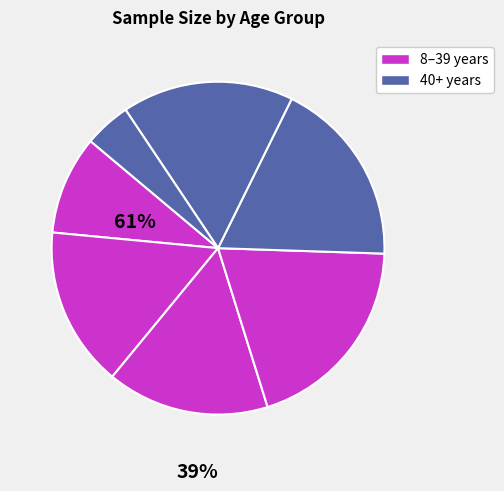

How many segments does this pie chart have?

7